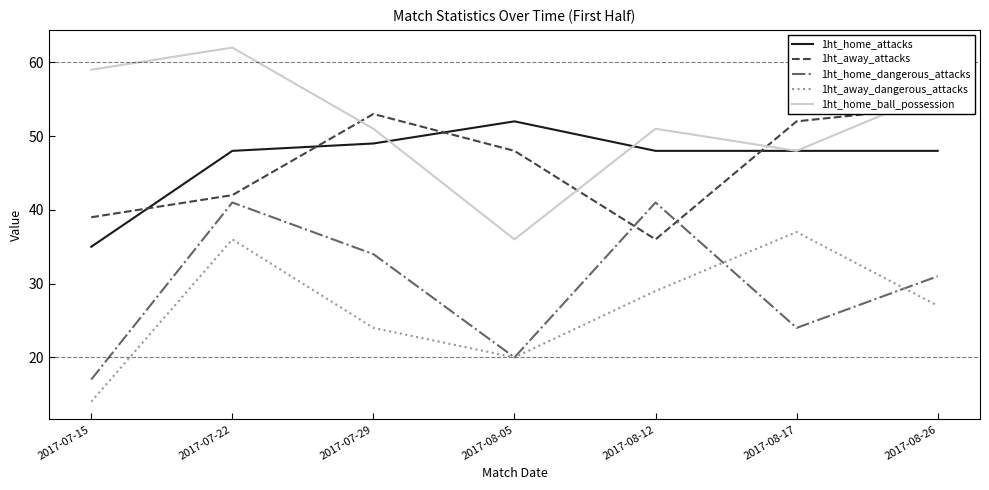

True or false: 1ht_home_attacks has more than 2 points higher than both neighbors.

False